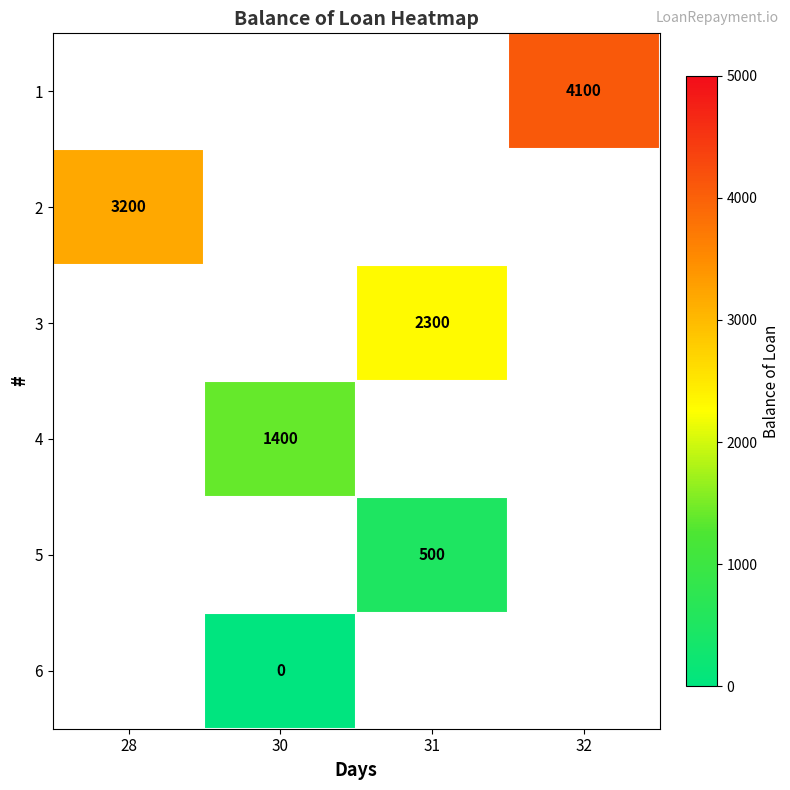

Is it true that 1 equals 4100 at 32?

True